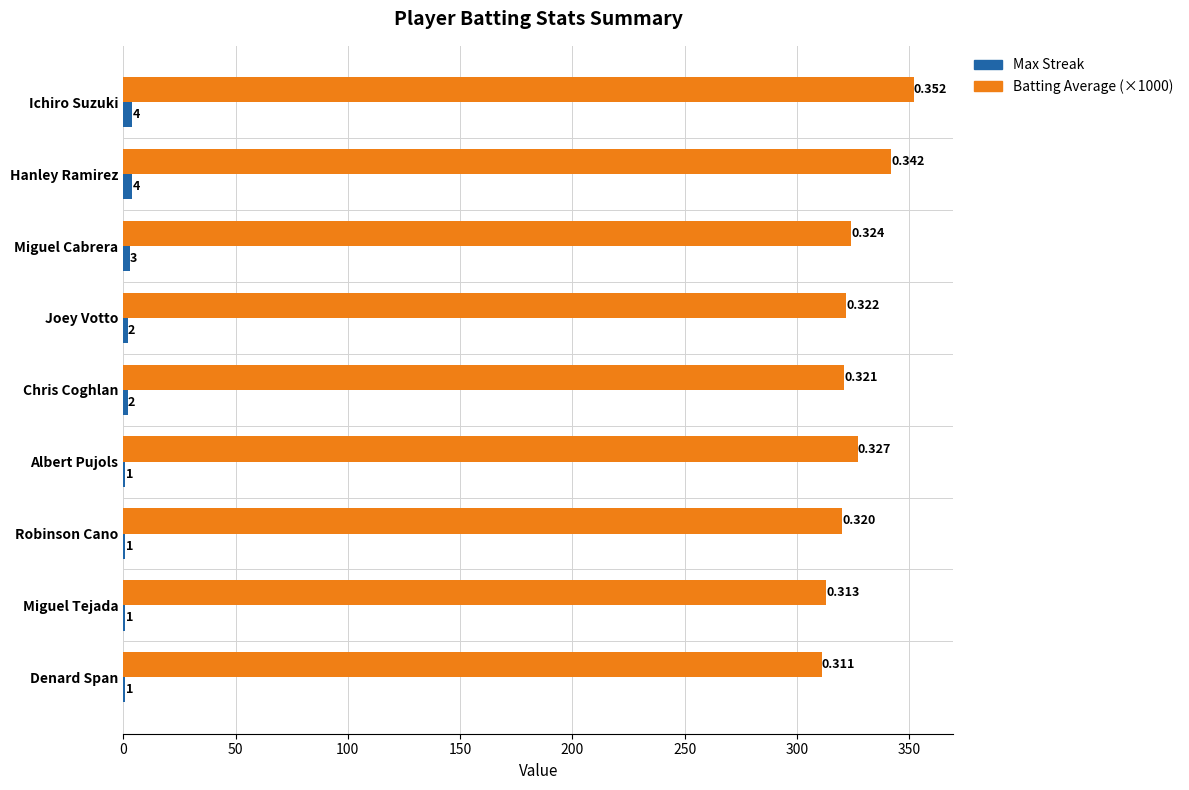

At which category is the sum across all series the highest?

Ichiro Suzuki